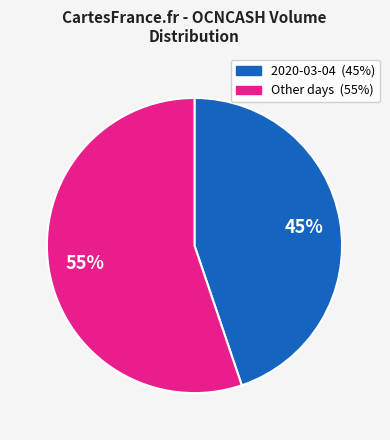

To the nearest percent, what is the difference between the largest and smallest slice percentages?

10%